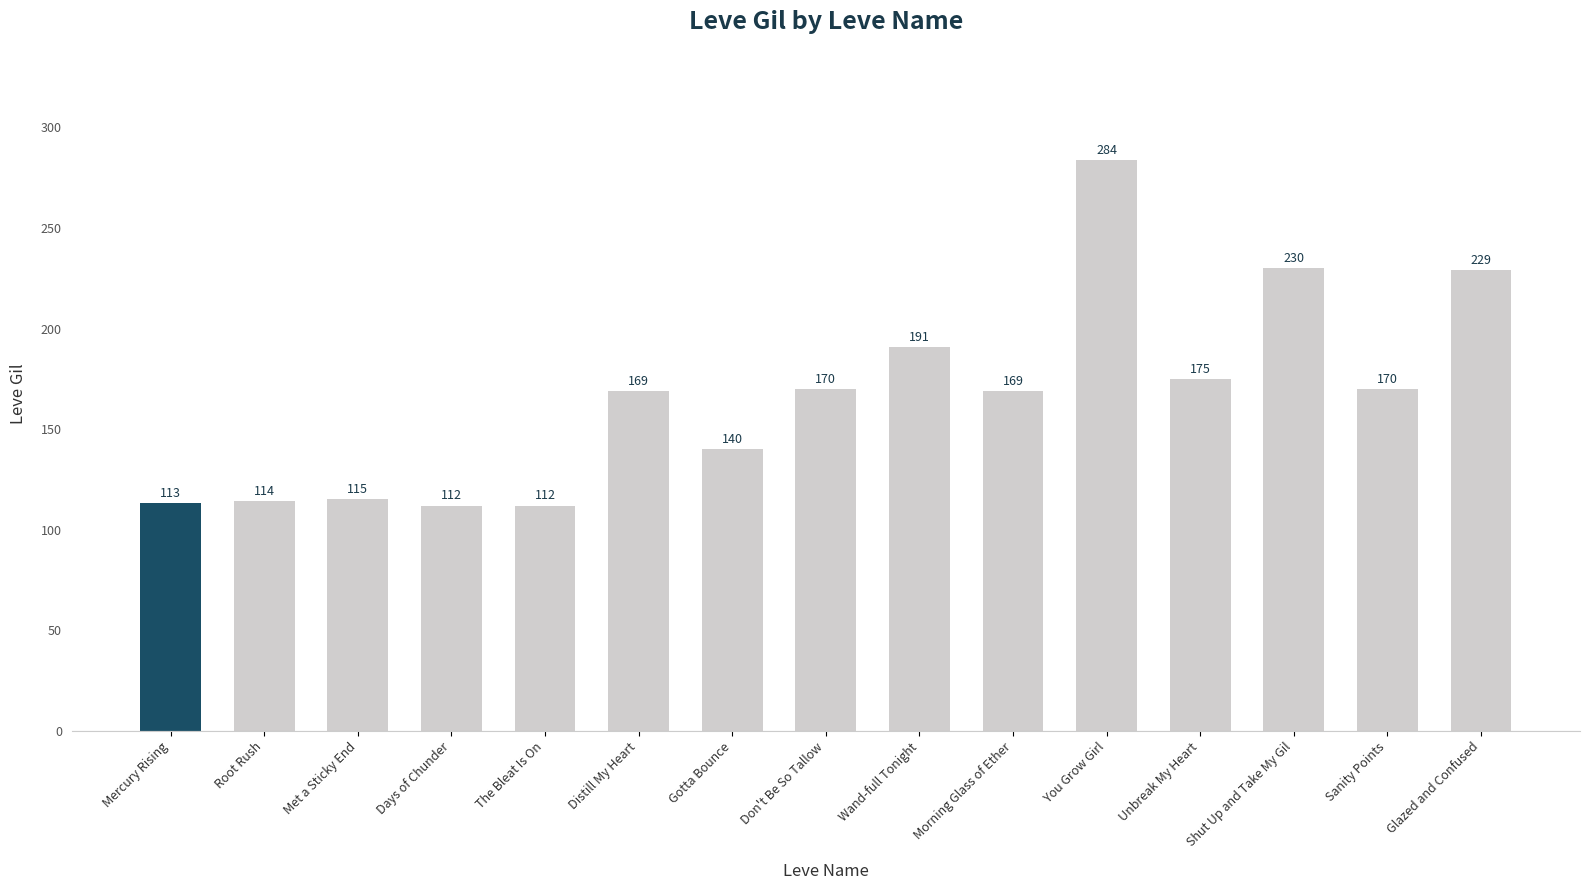

Is it true that the value at Gotta Bounce is 140?

True